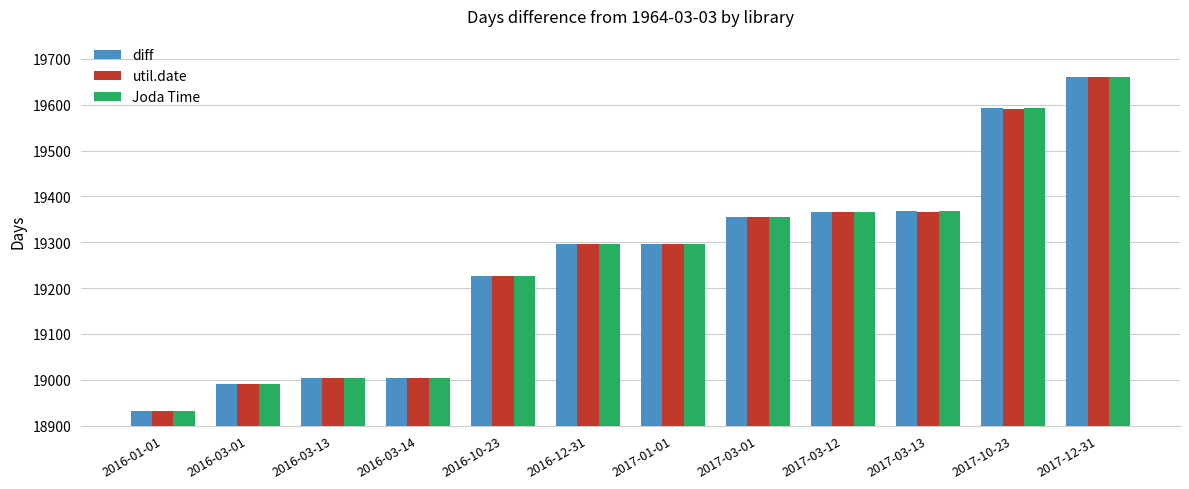

Does the chart contain any negative values?

No